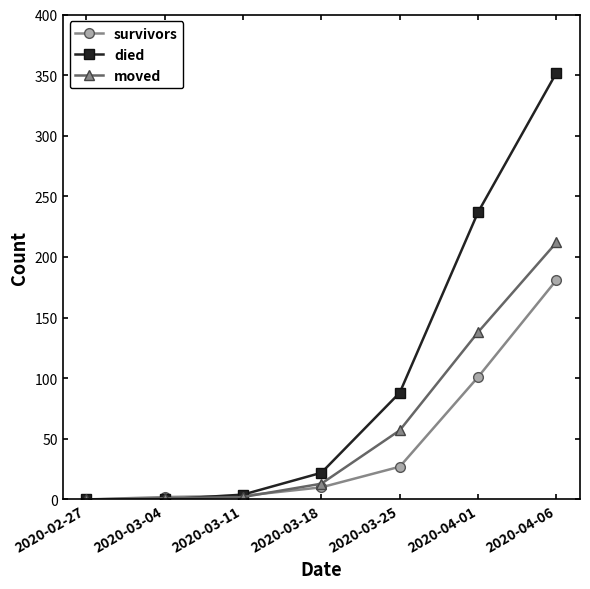

The moved series shows 99 at 2020-02-27. True or false?

False